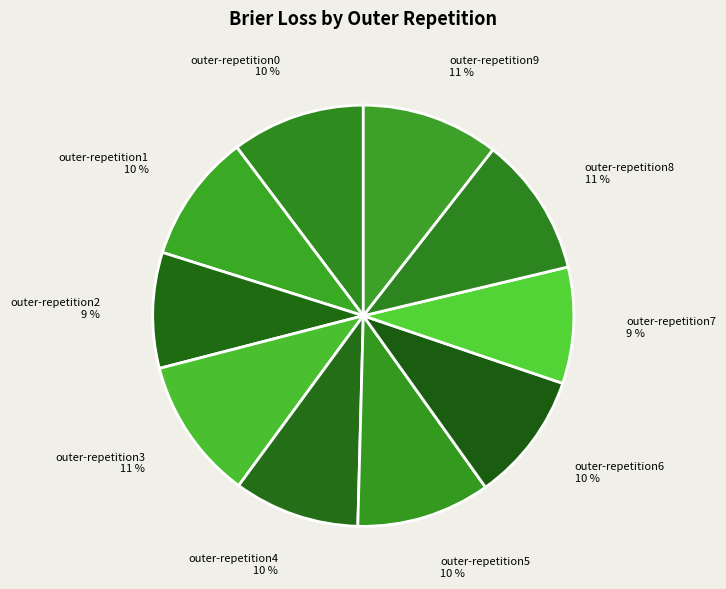

Count the number of slices in the pie.

10